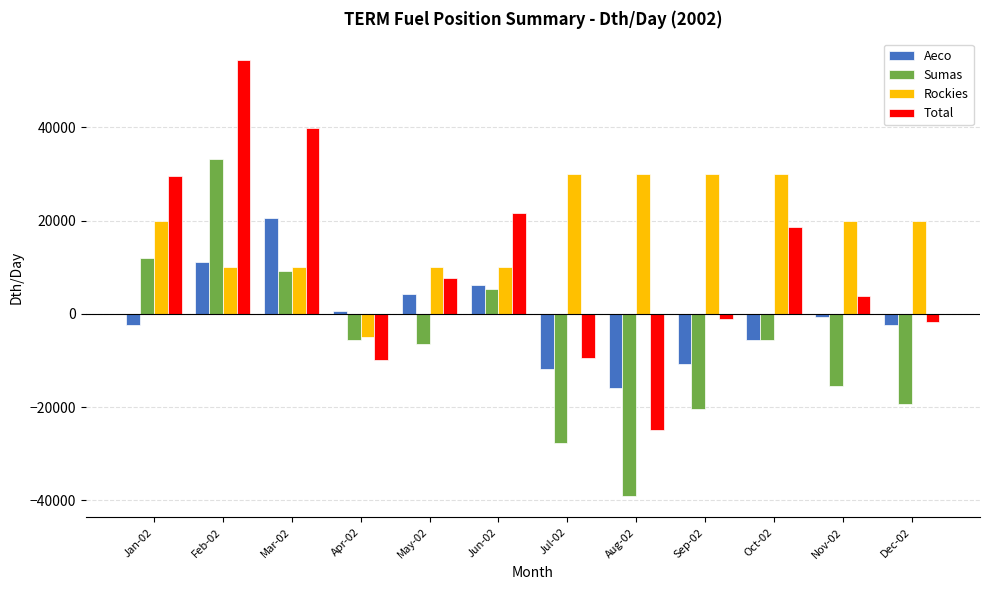

What is the label of the 8th bar from the left?

Aug-02